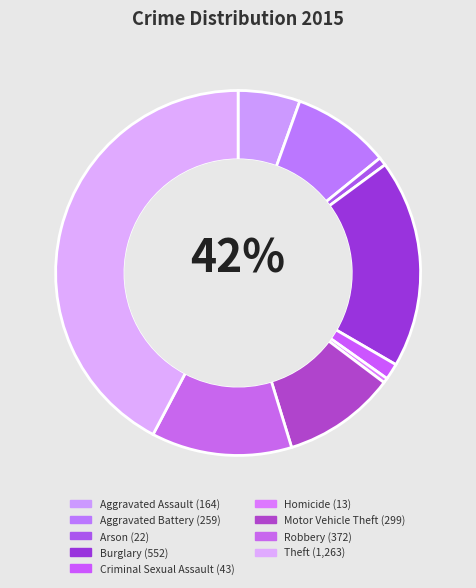

Which slice is the largest?

Theft